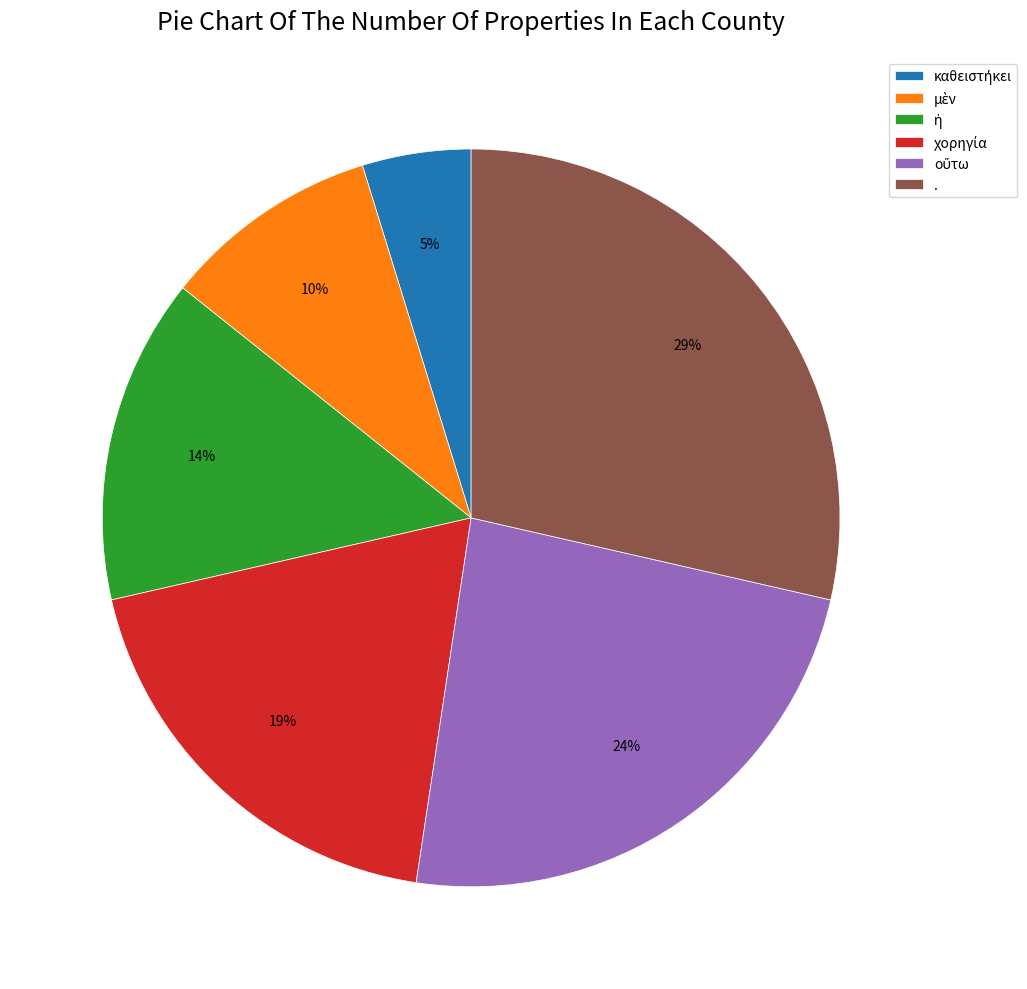

Is there a majority slice in this chart?

No